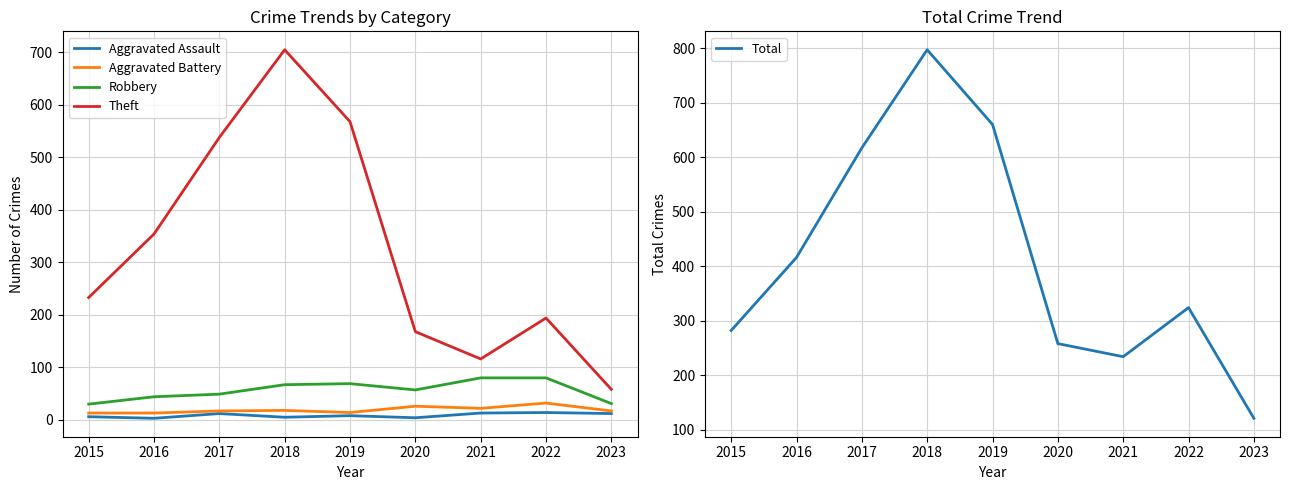

Reading left to right, transcribe all the data shown in this chart.

Aggravated Assault: 6	3	12	5	8	4	13	14	12
Aggravated Battery: 13	13	17	18	14	26	22	32	17
Robbery: 30	44	49	67	69	57	80	80	31
Theft: 233	354	538	705	568	168	116	194	58
Total: 282	416	617	797	660	258	234	324	121